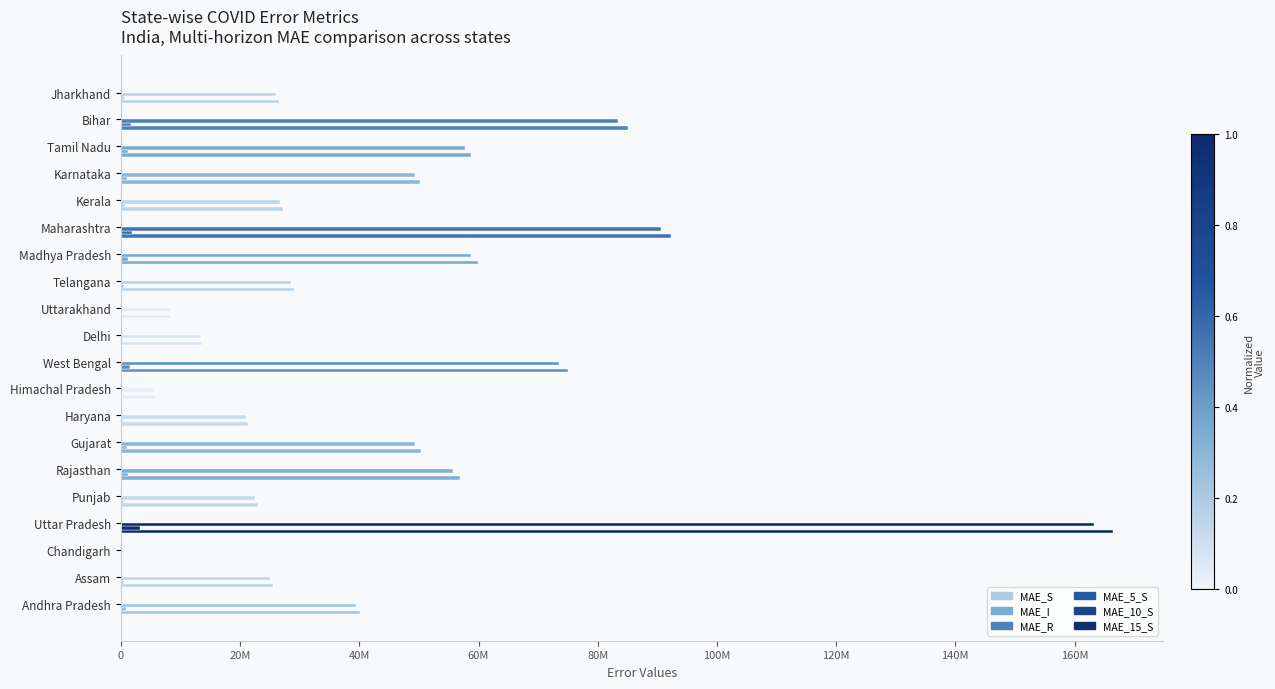

Reading left to right, extract all data points from this chart.

MAE_S: 40181835	25477277	879974	166523579	22958321	56835150	50293420	21364342	5674524	75000017	13619914	8337531	29072694	59895411	92225749	27208568	50244805	58788874	85112057	26494066
MAE_I: 822988	513000	18007	3251350	456702	1123154	987826	419039	114444	1491243	280932	171105	578278	1183598	1928271	621674	1045363	1191937	1688852	536713
MAE_R: 39416839	24984255	863912	163320387	22519286	55744202	49330566	20964931	5567193	73544586	13363428	8183033	28516572	58732754	90547924	26751458	49323019	57661134	83438513	25966151
MAE_5_S: 6528	1895	215	4817	1951	2678	2556	2446	685	5163	4696	953	2016	2533	20914	15478	8548	8773	2213	1006
MAE_10_S: 14856	4330	472	11211	4392	6312	5869	5584	1569	11685	10761	2220	4611	5782	47315	35358	19712	19918	5039	2364
MAE_15_S: 23166	7058	780	17990	7054	10026	9234	8659	2488	18349	16888	3662	7428	9058	74011	54623	31455	31132	7887	3734